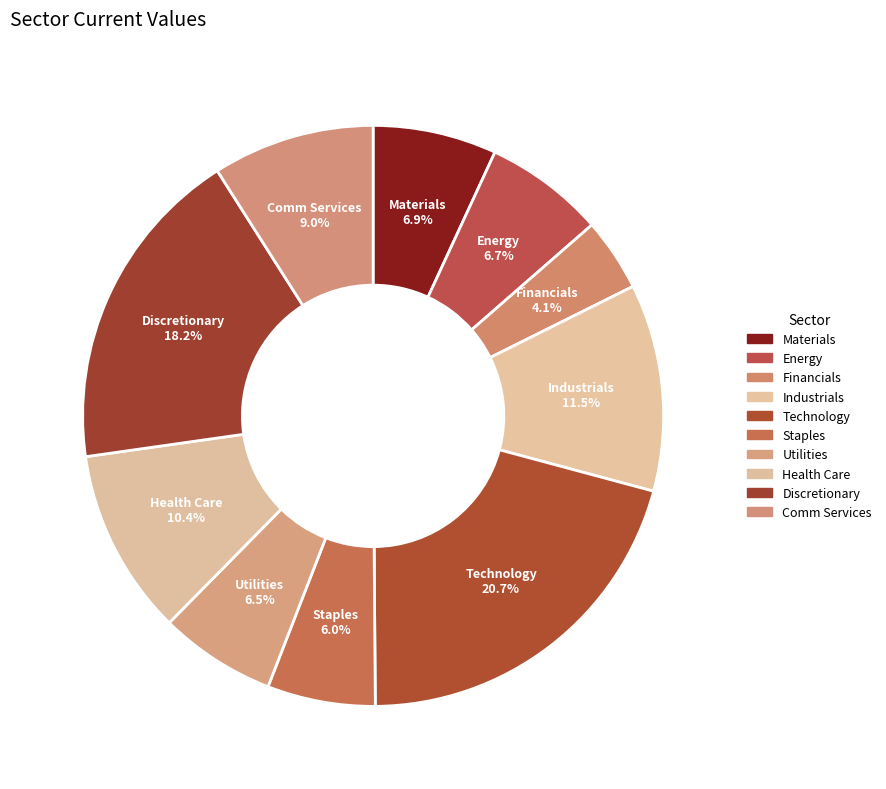

Which has a higher value, Discretionary or Financials?

Discretionary